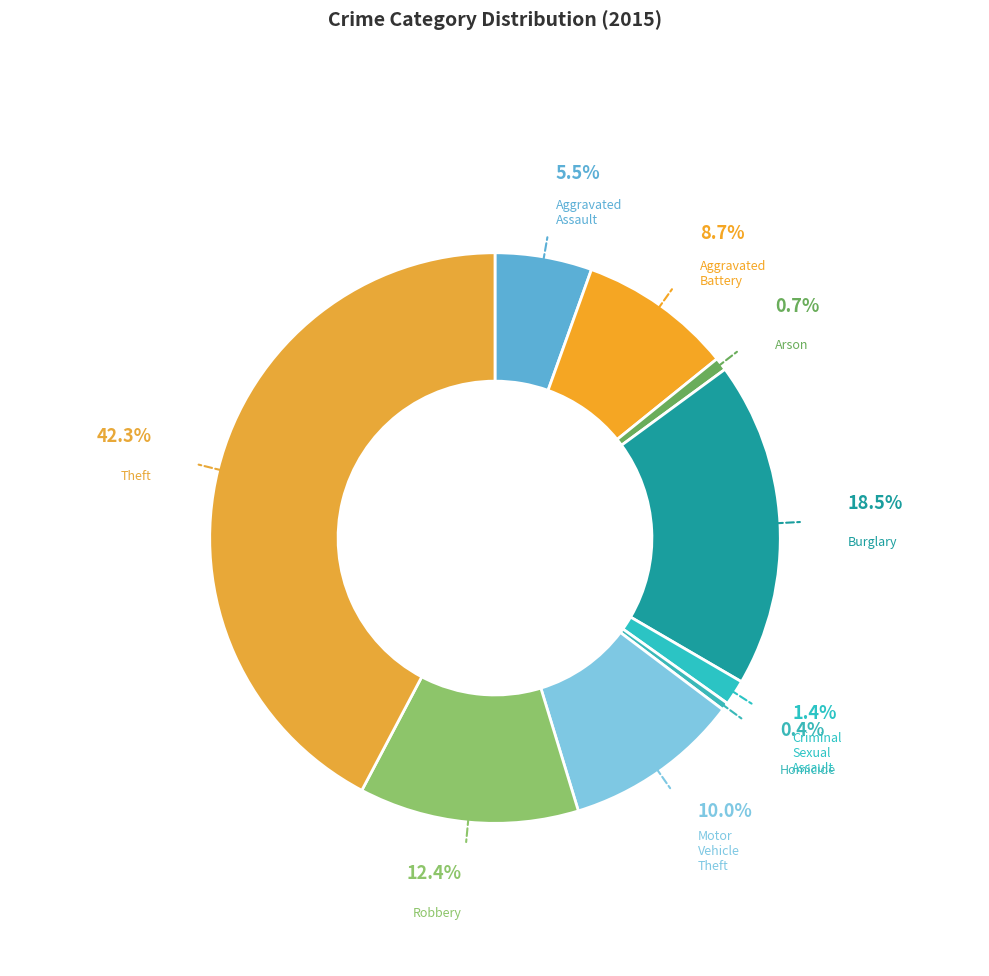

To the nearest percent, what is the difference between the largest and smallest slice percentages?

42%